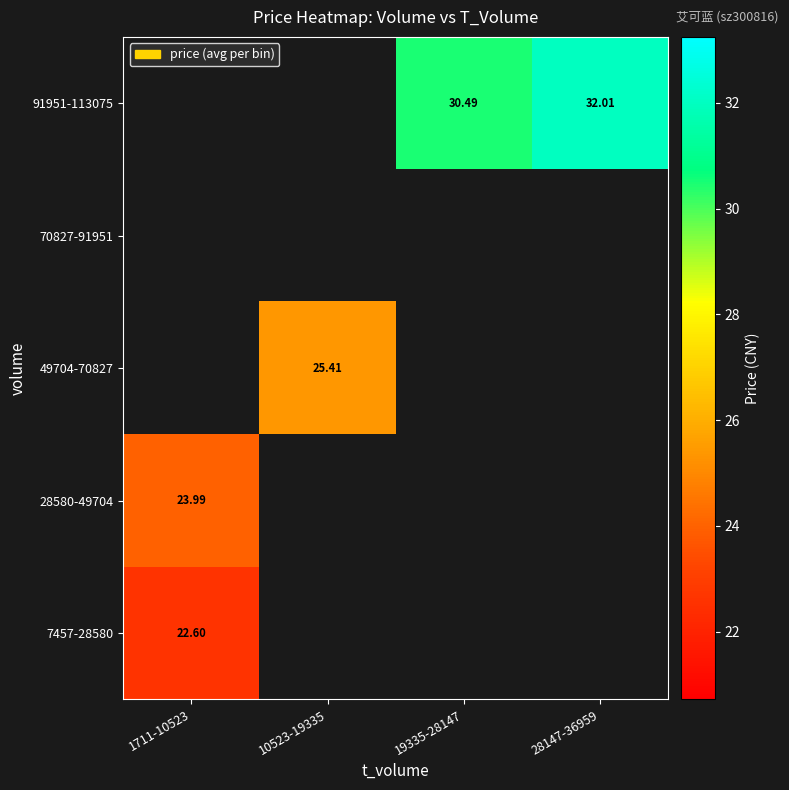

How many series are shown in this chart?

5